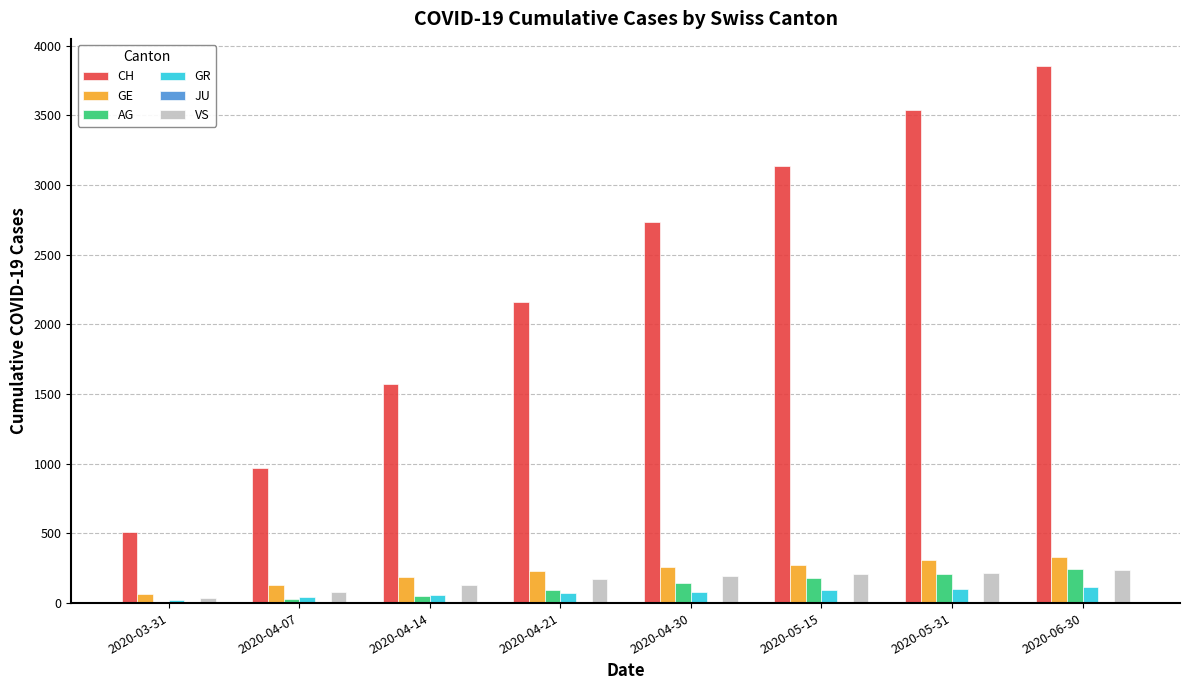

What is the greatest value displayed?

3856